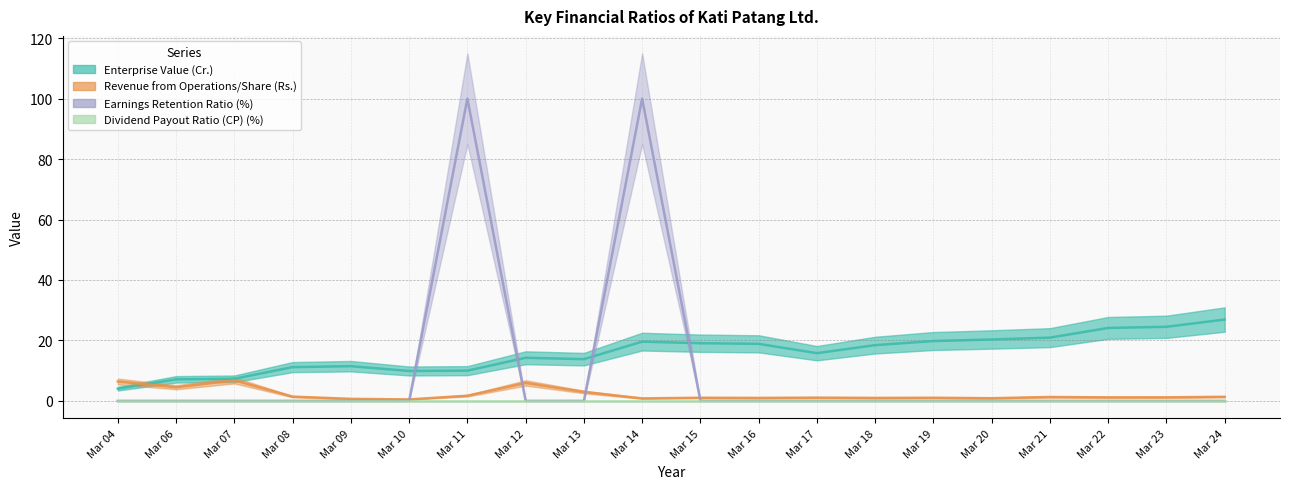

What are all the series names shown in the legend?

Enterprise Value (Cr.), Revenue from Operations/Share (Rs.), Earnings Retention Ratio (%)